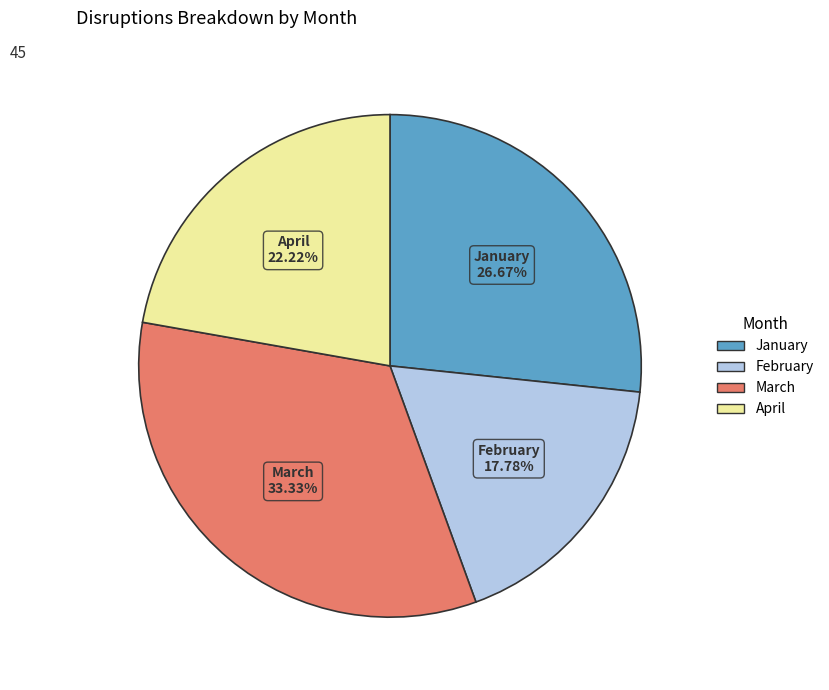

To the nearest percent, what is the difference between the largest and smallest slice percentages?

16%